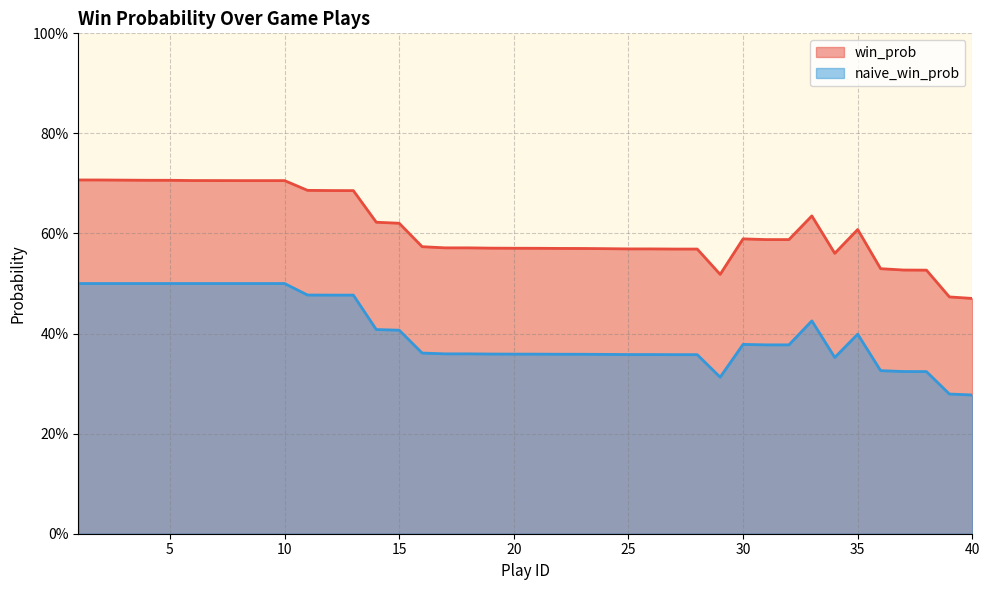

At which category is the sum across all series the highest?

1